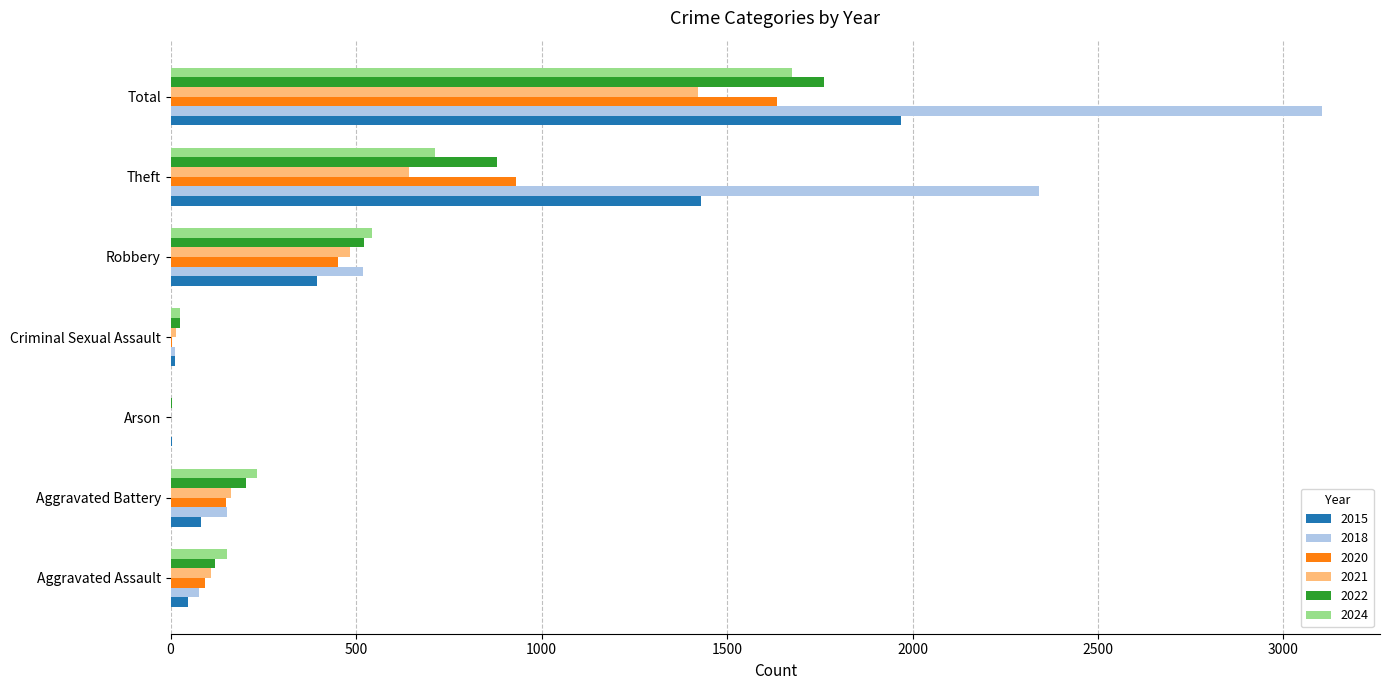

What is the sum of the 2015 values at Theft and Robbery?

1824